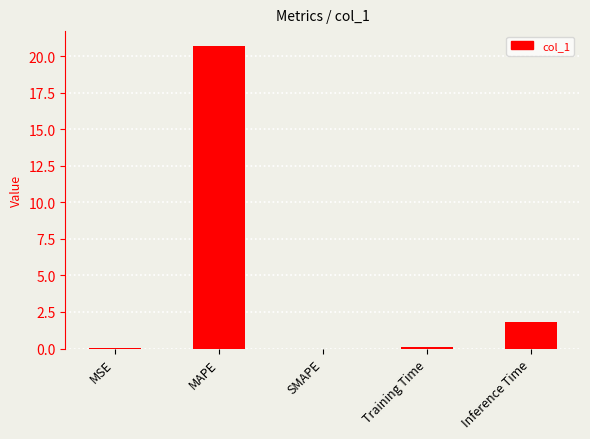

What is the sum of all values?

22.6